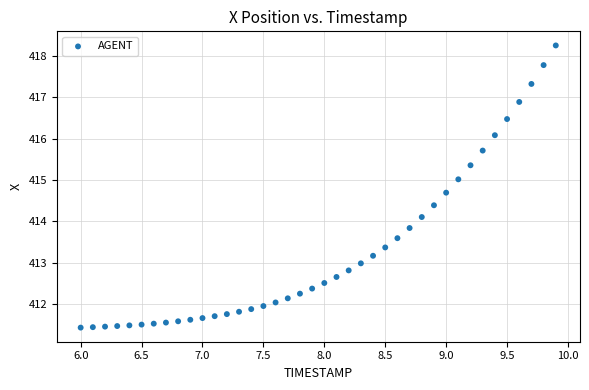

What is the range of X values (max minus min)?

3.9